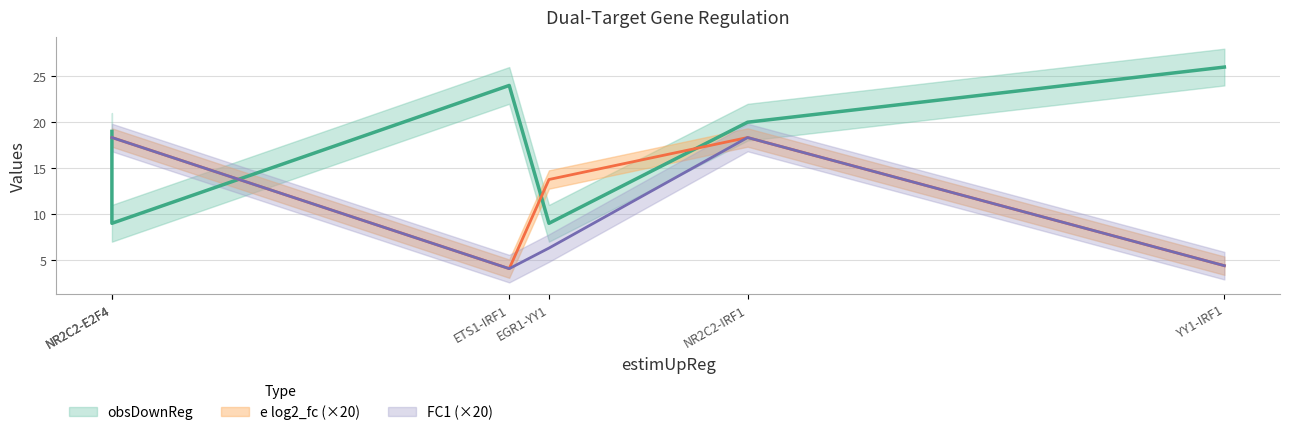

The value of common at NR2C2-E2F4 is 0.3. True or false?

False